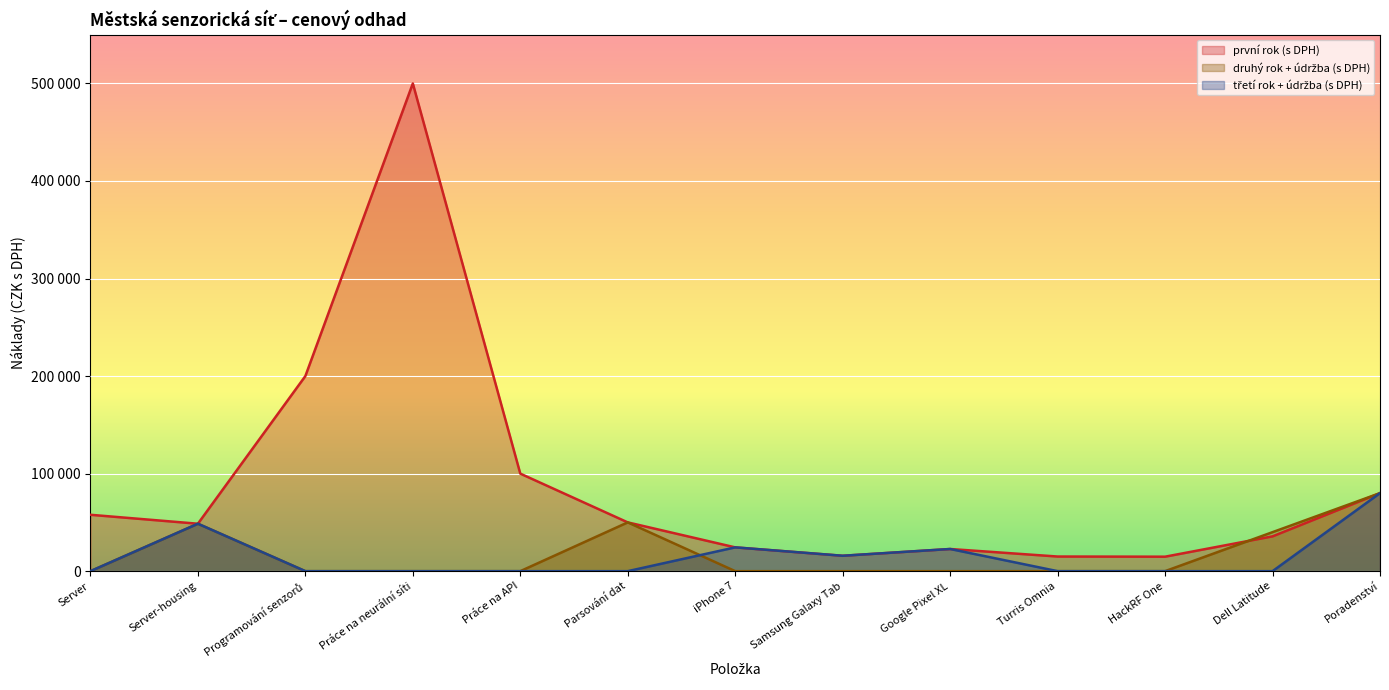

Does the chart display data point markers on the line(s)?

No